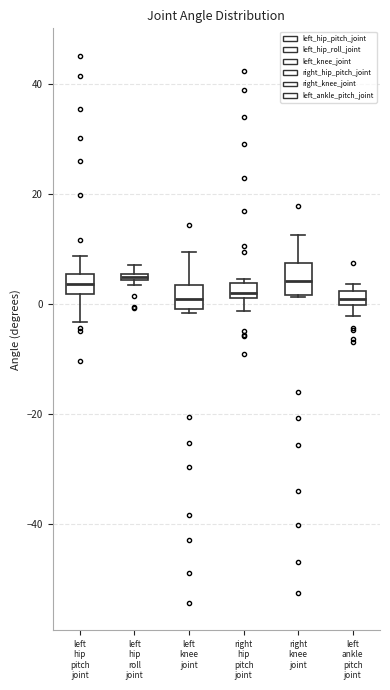

Where does the lower whisker of the box for left hip pitch joint end on the y-axis? The values are not printed on the chart, so give them approximately, as read against the axis.

-4